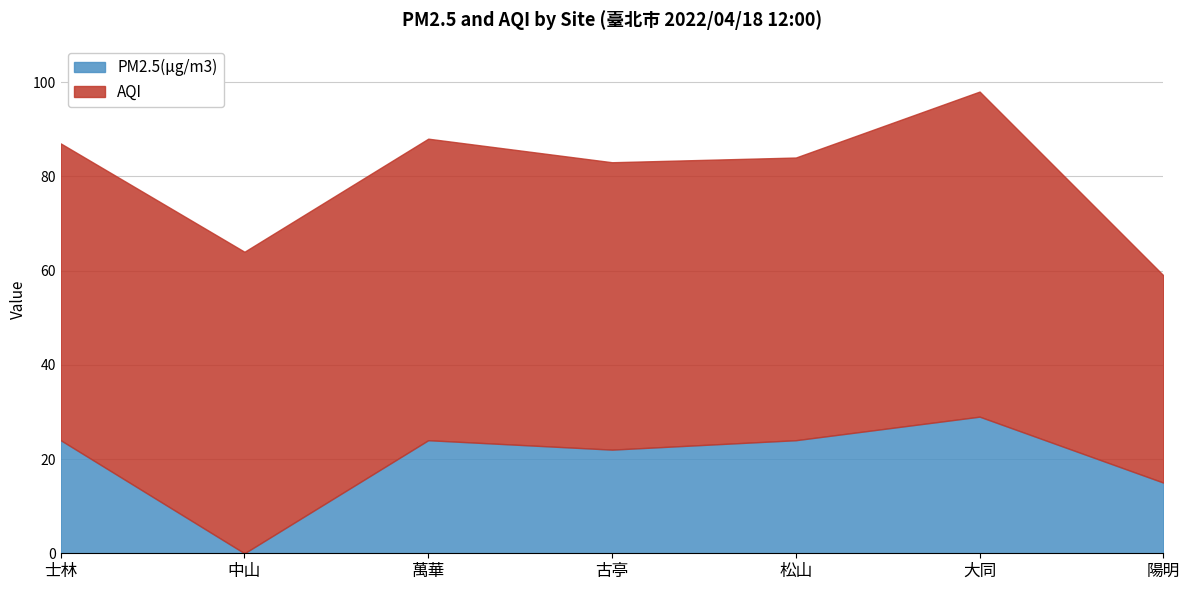

True or false: PM2.5(μg/m3) and AQI intersect in this chart.

False